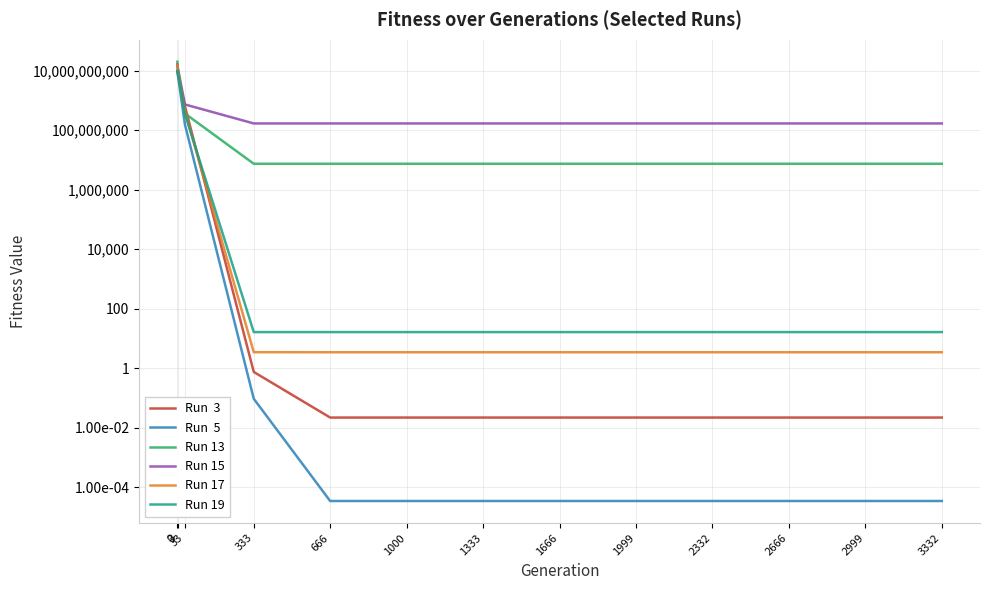

Is it true that Run 15 equals 275873942.8 at 1666?

False